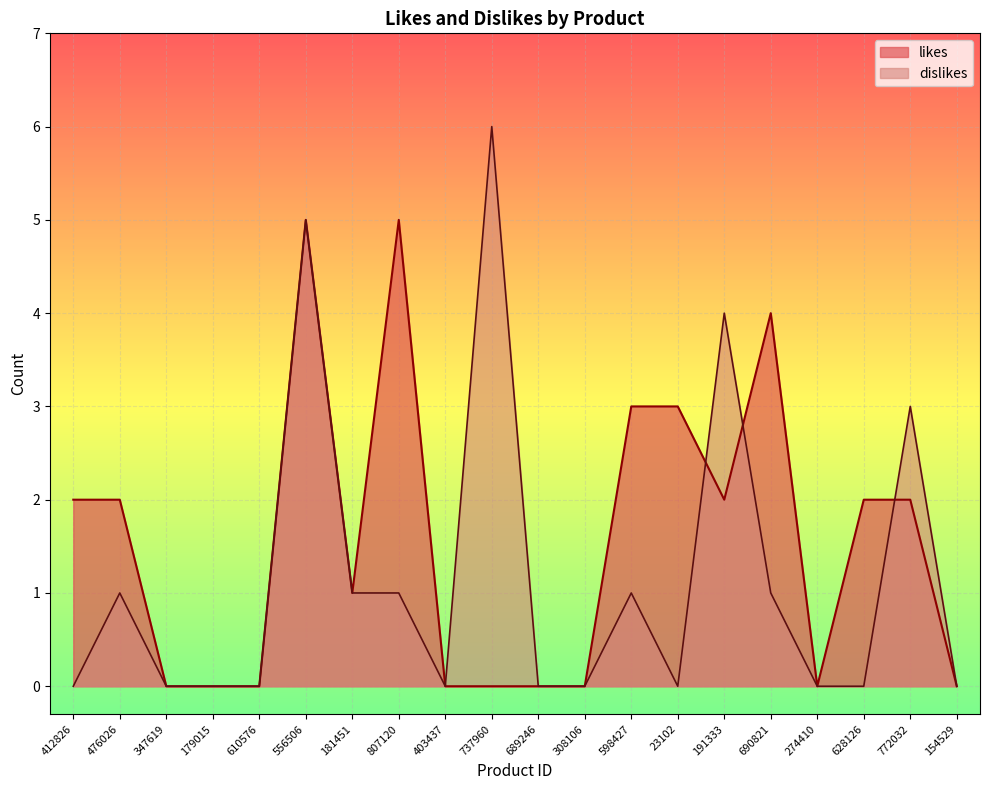

What is the average value of the dislikes series?

1